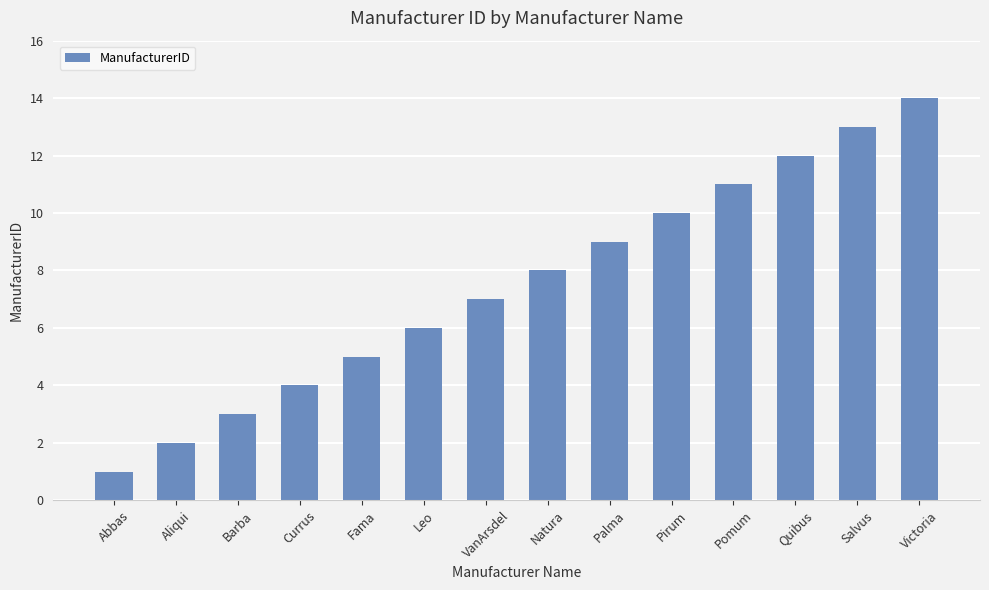

Approximately how many times larger is the value at Quibus compared to Barba?

4.0